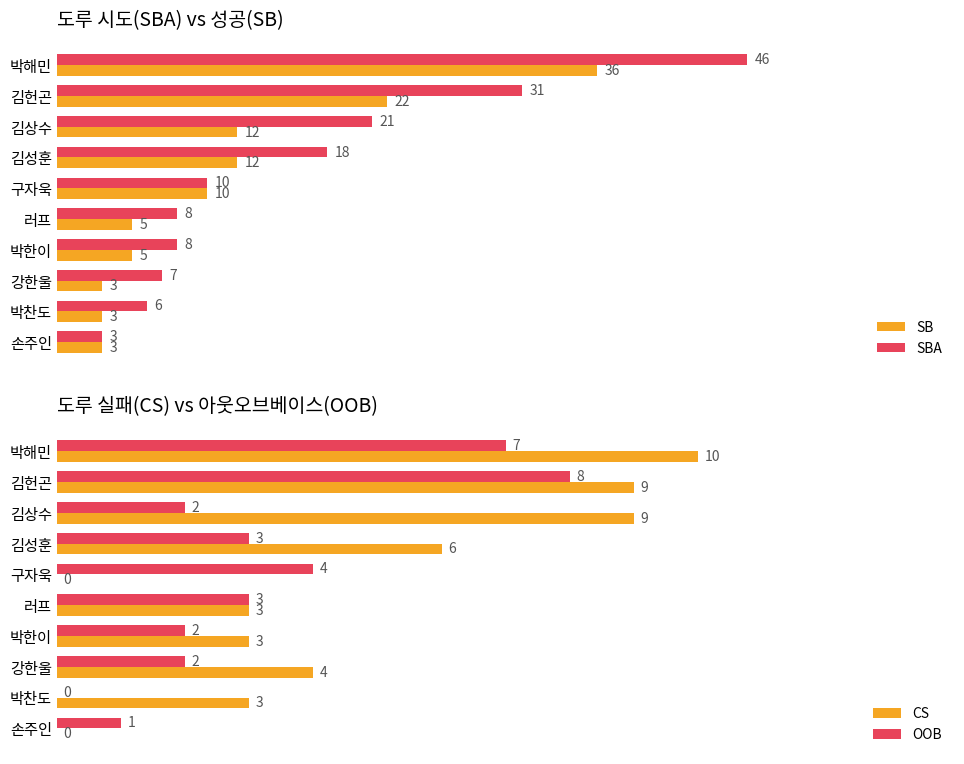

Is the value of SB at 박한이 greater than the value of SBA at 러프?

No